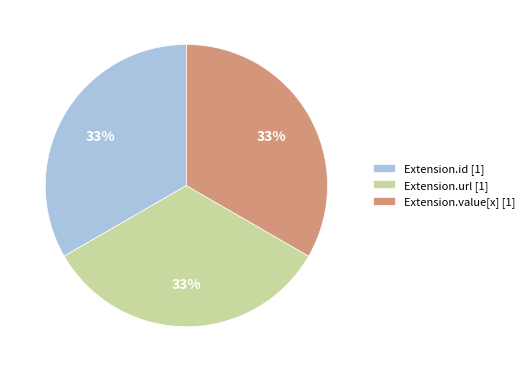

Count the number of slices in the pie.

3